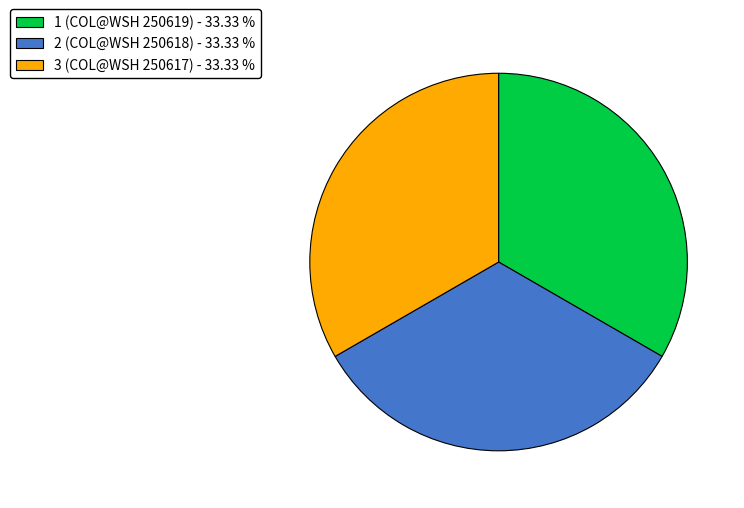

What is the ratio of the value at 3 (COL@WSH 250617) - 33.33 % to the value at 2 (COL@WSH 250618) - 33.33 %?

1.0